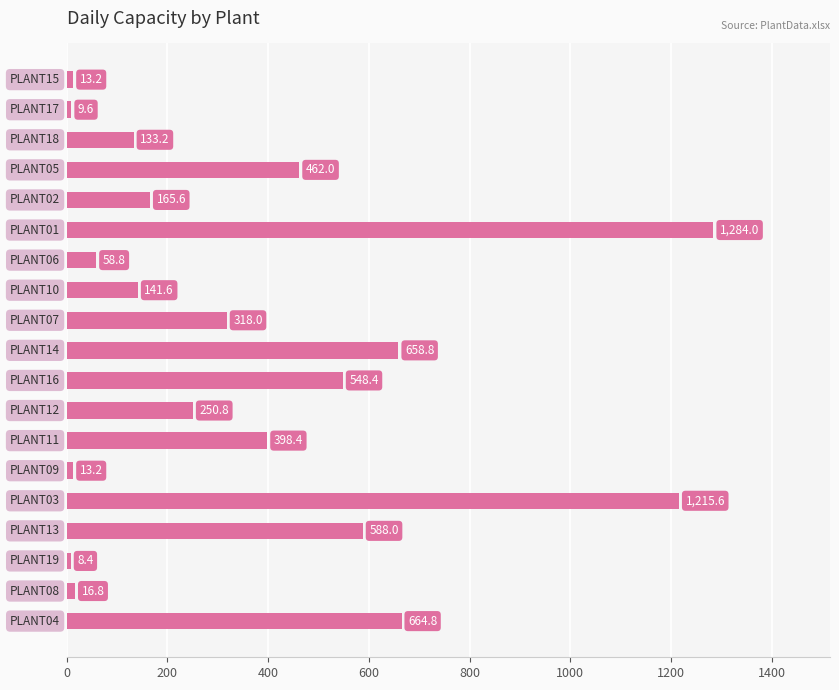

Count the number of values greater than 250.

10